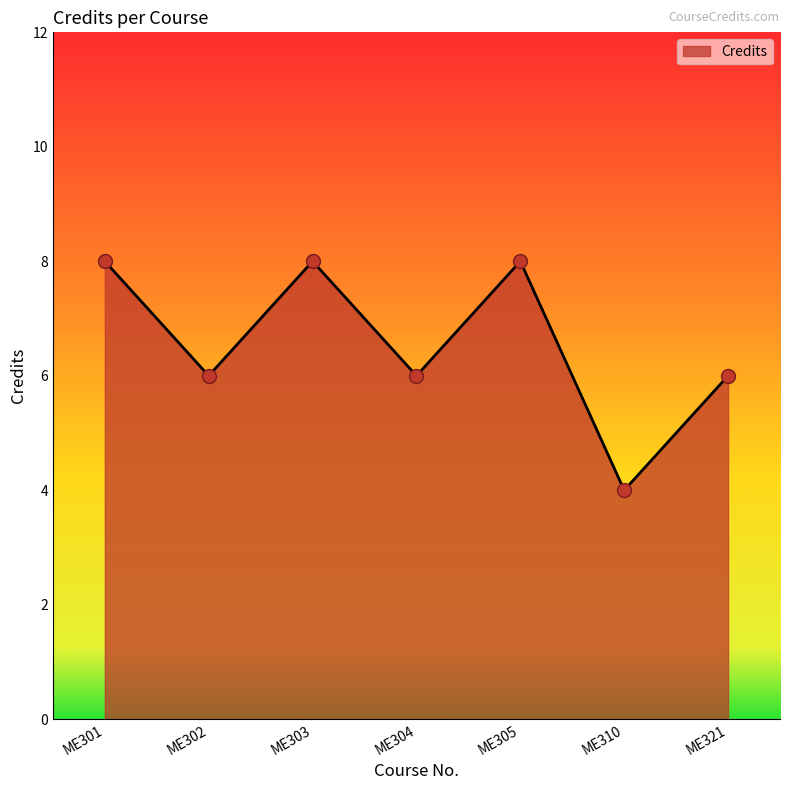

What is the change in value from ME304 to ME310?

-2